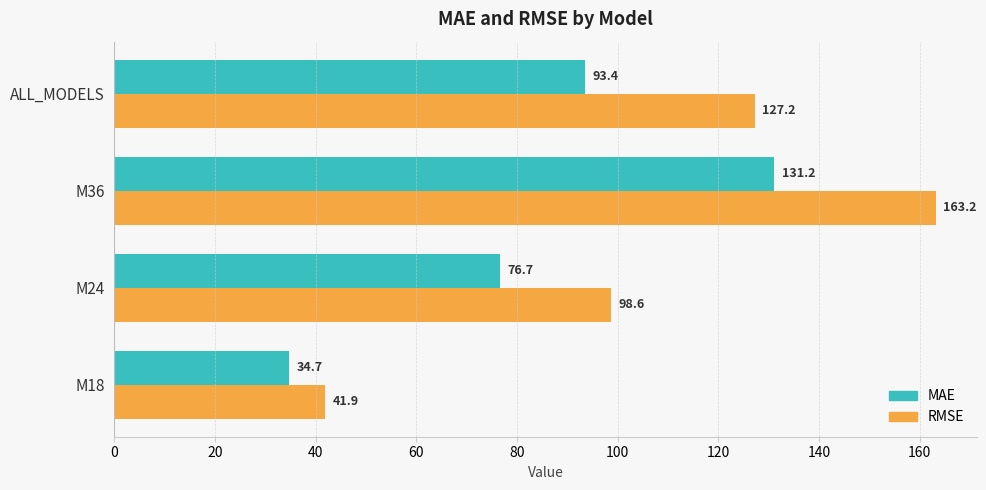

Is it true that MAE equals 63.9 at ALL_MODELS?

False